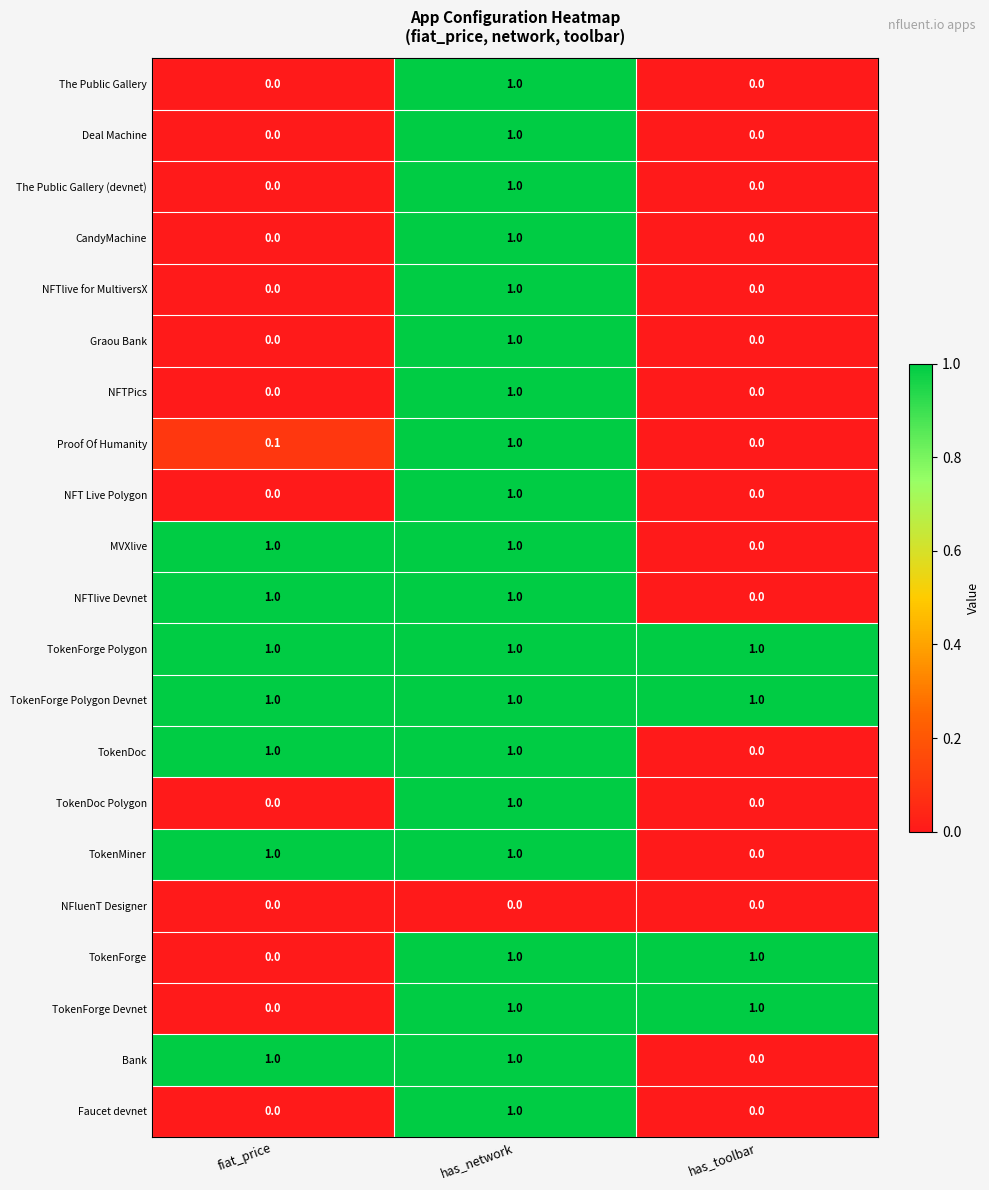

The value of CandyMachine at has_network is 0.3. True or false?

False